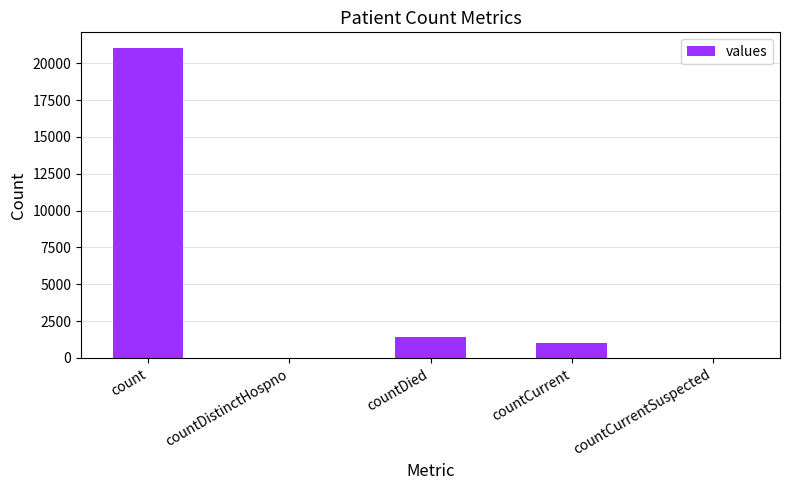

At which label is the value closest to 10525?

countDied